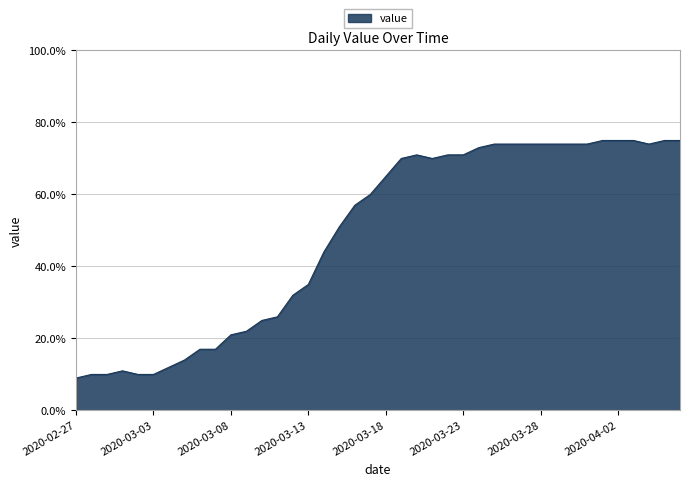

What is the smallest value displayed?

9